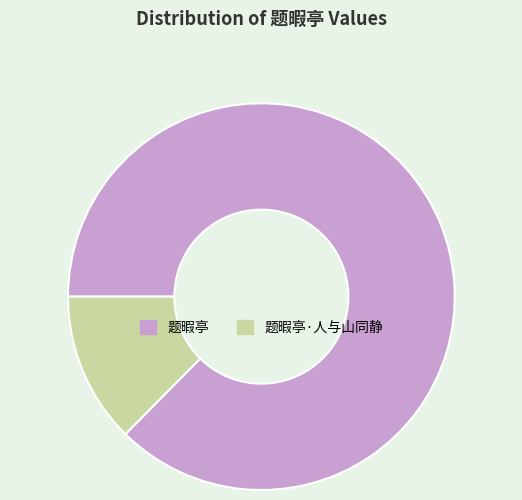

Is there a majority slice in this chart?

Yes